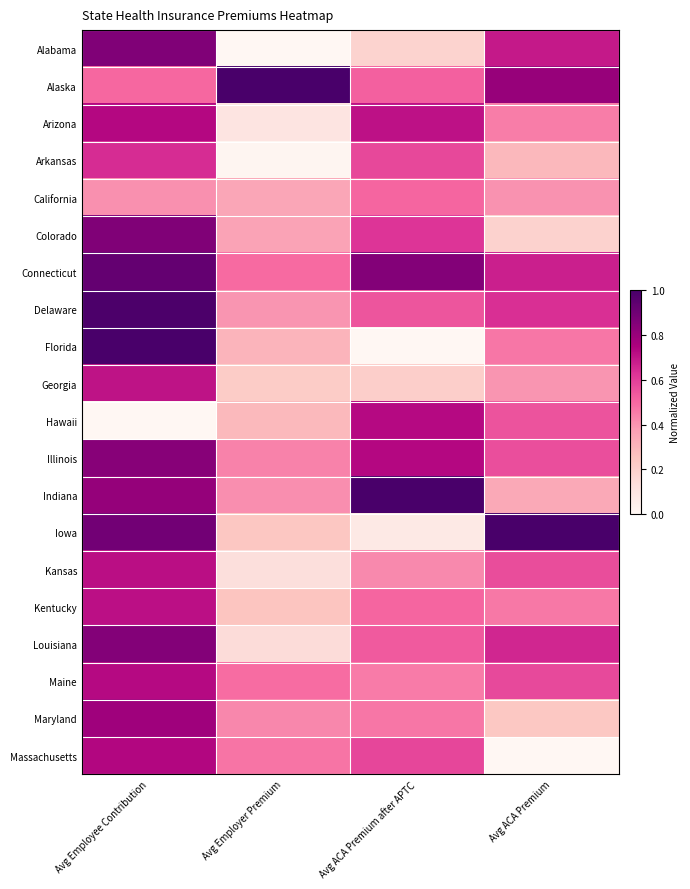

Rank the series at Avg Employee Contribution from lowest to highest value.

Hawaii, California, Alaska, Arkansas, Georgia, Kentucky, Kansas, Maine, Arizona, Massachusetts, Maryland, Indiana, Illinois, Louisiana, Colorado, Alabama, Iowa, Connecticut, Delaware, Florida